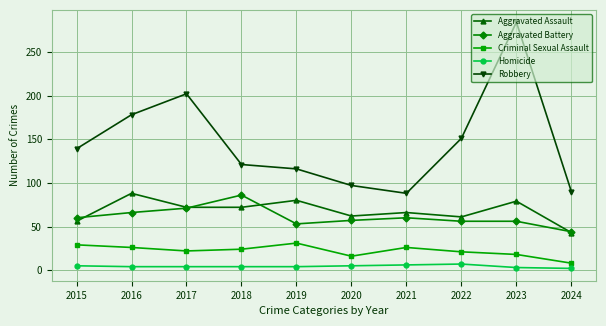

Count the number of data series in this chart.

5